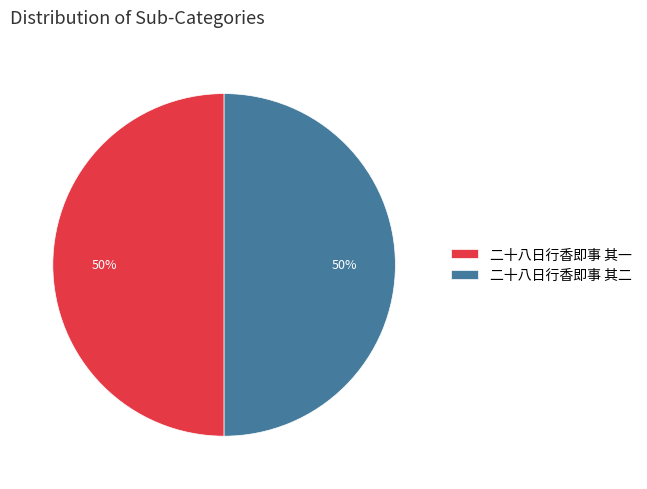

Is the sum of 二十八日行香即事 其一 and 二十八日行香即事 其二 greater than half?

Yes